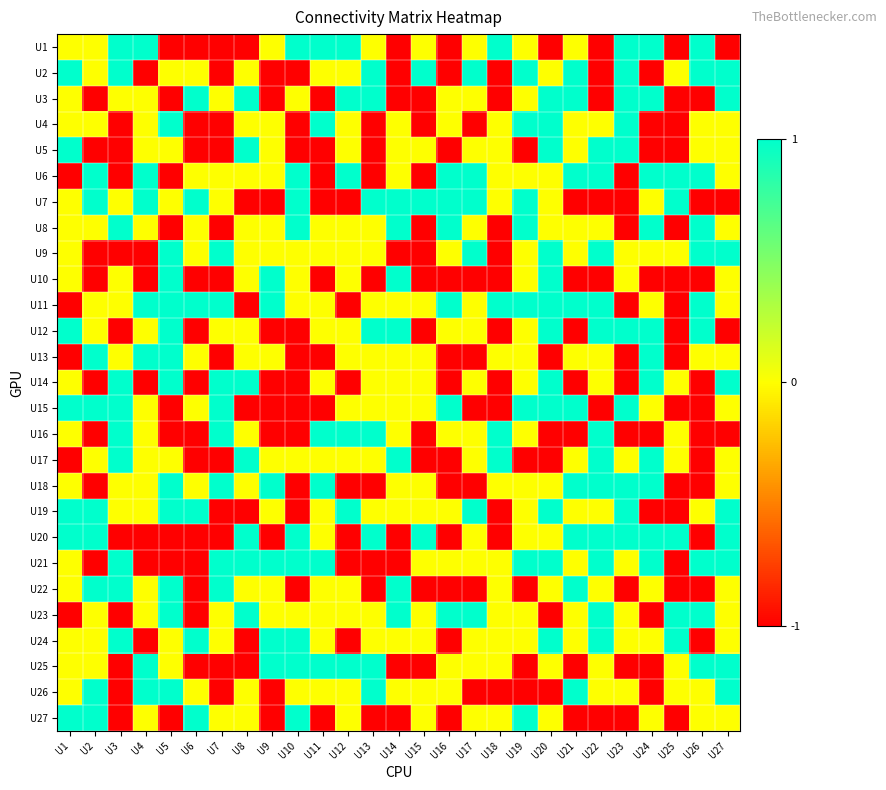

Which category has the lowest value across all series?

U5